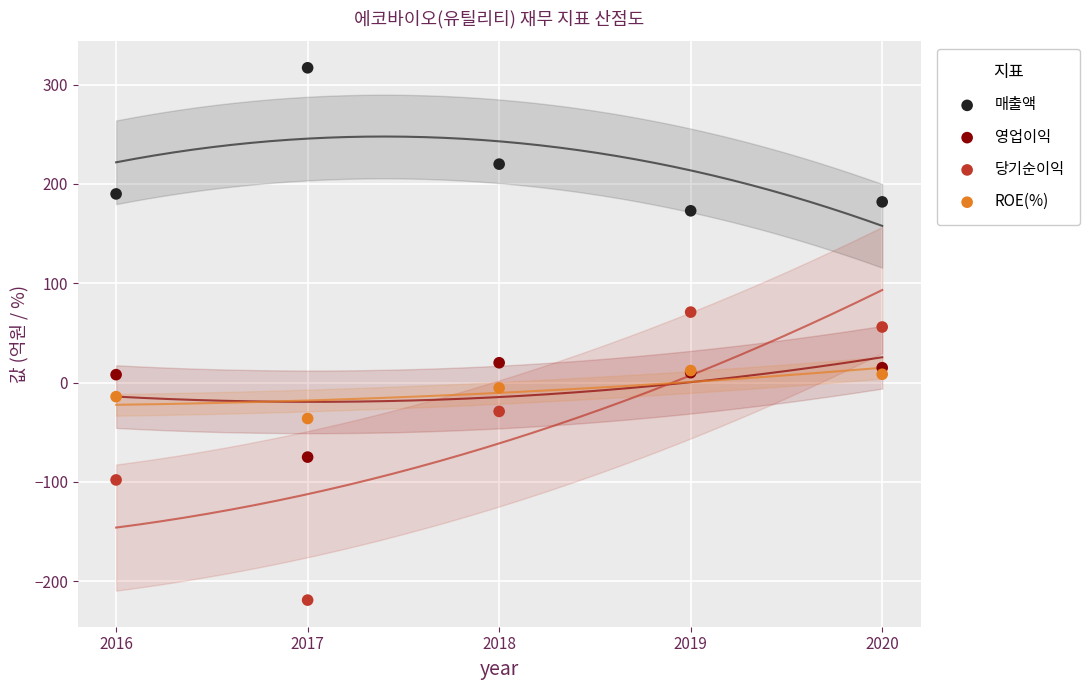

What are all the series names shown in the legend?

매출액, 영업이익, 당기순이익, ROE(%)